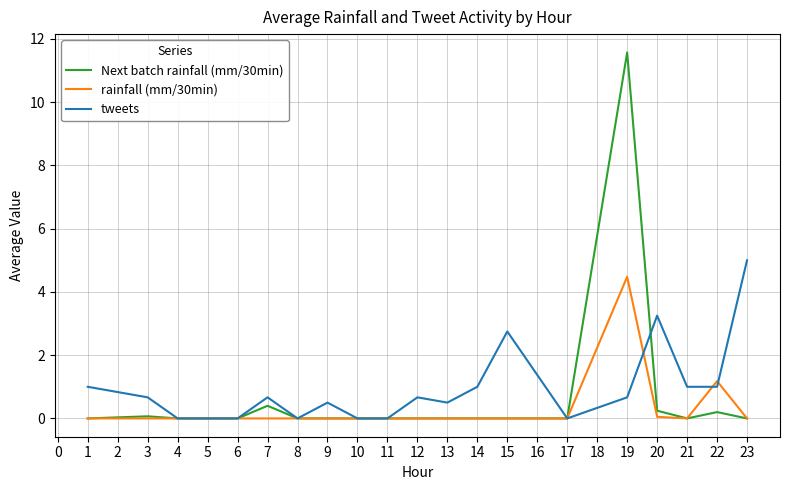

What is the difference between the maximum and second lowest values in the tweets series?

5.0